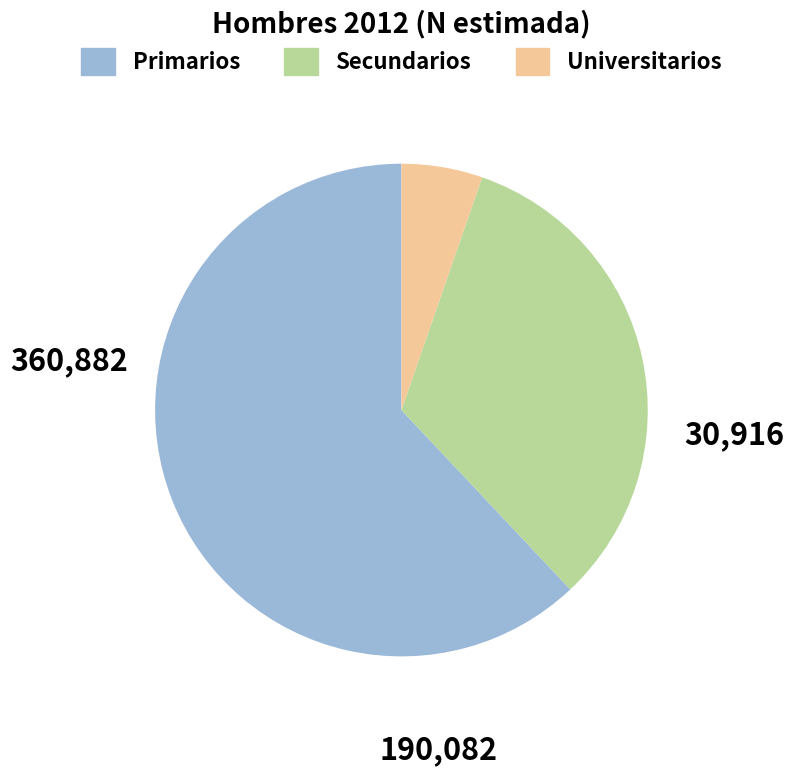

Does any single category account for the majority?

Yes